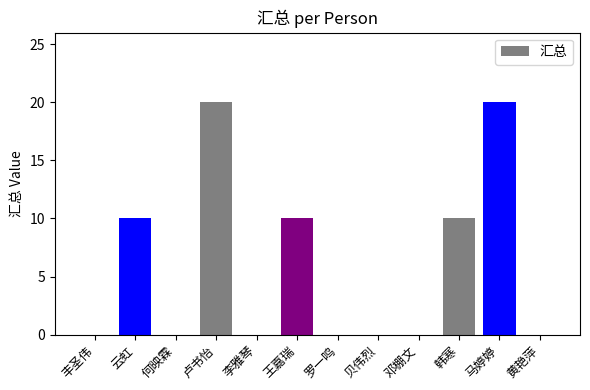

Is it true that the value at 邓棚文 is 0?

True